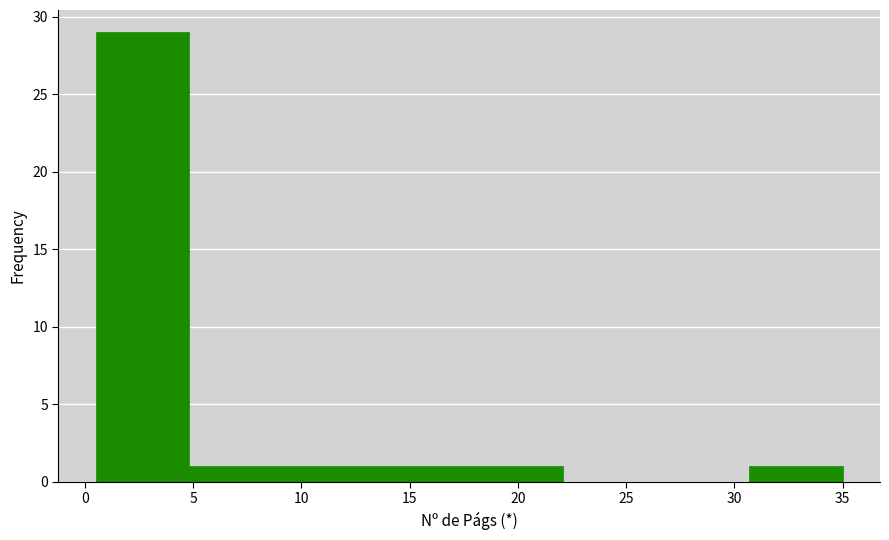

Reading left to right, transcribe this chart: for each bar, give the range it covers on the x-axis and its height. Neither the bar edges nor the heights are printed on the chart, so give them approximately, as read against the axes.

0.5 to 5.0: 29
5.0 to 9.0: 1
9.0 to 13.5: 1
13.5 to 18.0: 1
18.0 to 22.0: 1
22.0 to 26.5: 0
26.5 to 30.5: 0
30.5 to 35.0: 1